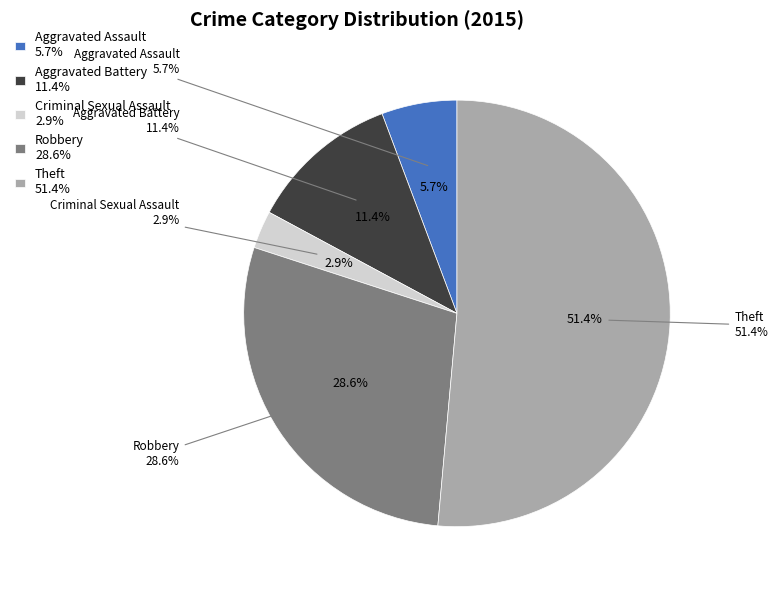

Is it true that Theft is 51% of the pie?

True